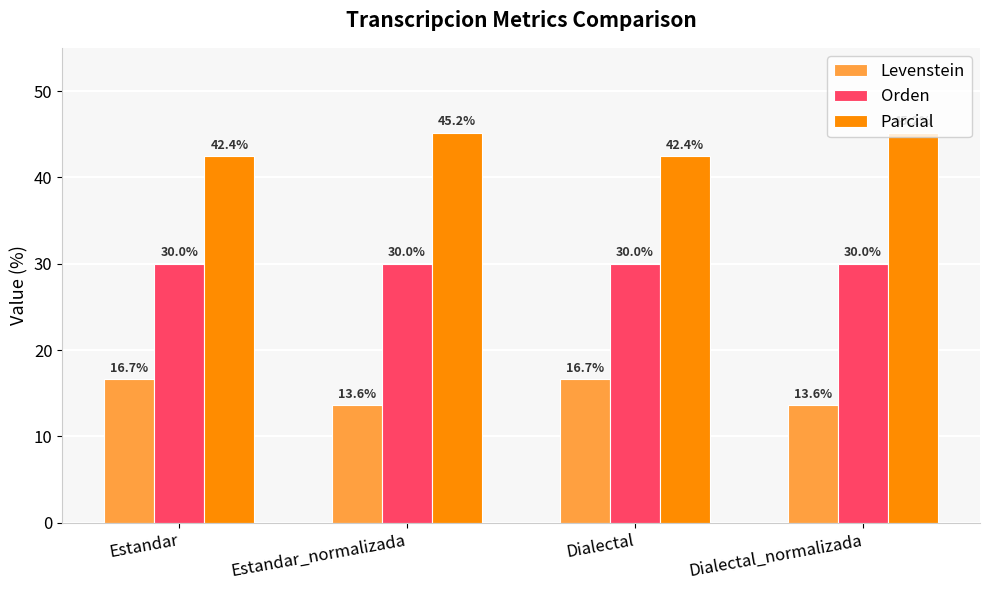

What is the label of the 4th bar from the left?

Dialectal_normalizada